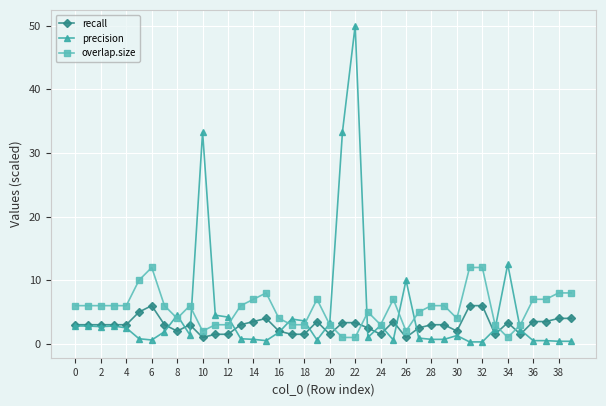

Rank the series by their maximum value, from highest to lowest.

precision, overlap.size, recall